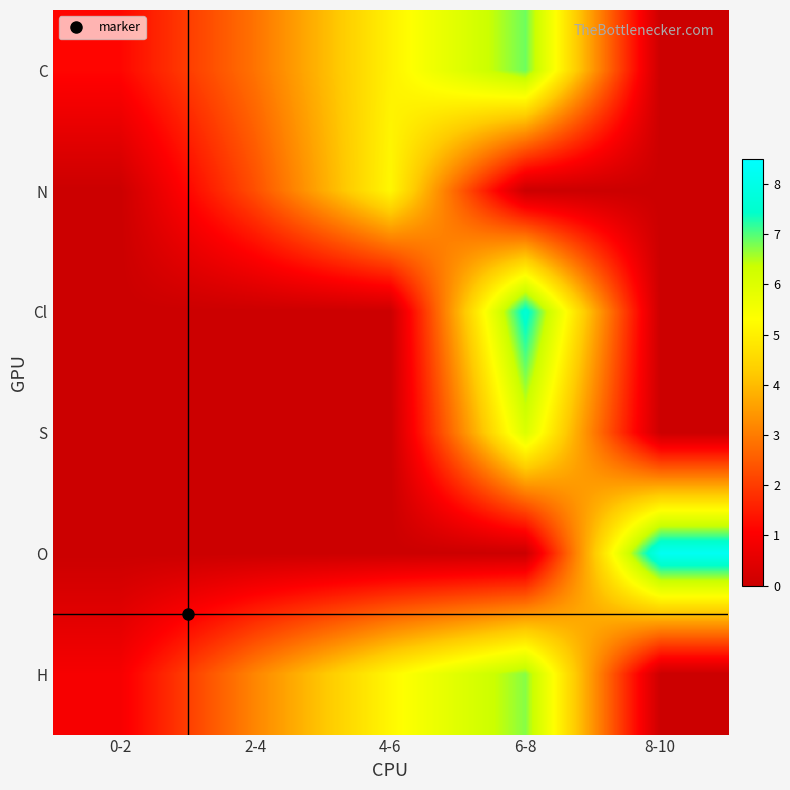

Reading left to right, extract all data points from this chart.

C: 0-2=1.2	2-4=2.9	4-6=5.0	6-8=6.9	8-10=0.0
N: 0-2=0.0	2-4=2.3	4-6=5.2	6-8=0.0	8-10=0.0
Cl: 0-2=0.0	2-4=0.0	4-6=0.0	6-8=7.6	8-10=0.0
S: 0-2=0.0	2-4=0.0	4-6=0.0	6-8=6.0	8-10=0.0
O: 0-2=0.0	2-4=0.0	4-6=0.0	6-8=0.0	8-10=8.3
H: 0-2=0.9	2-4=3.2	4-6=5.2	6-8=6.7	8-10=0.0